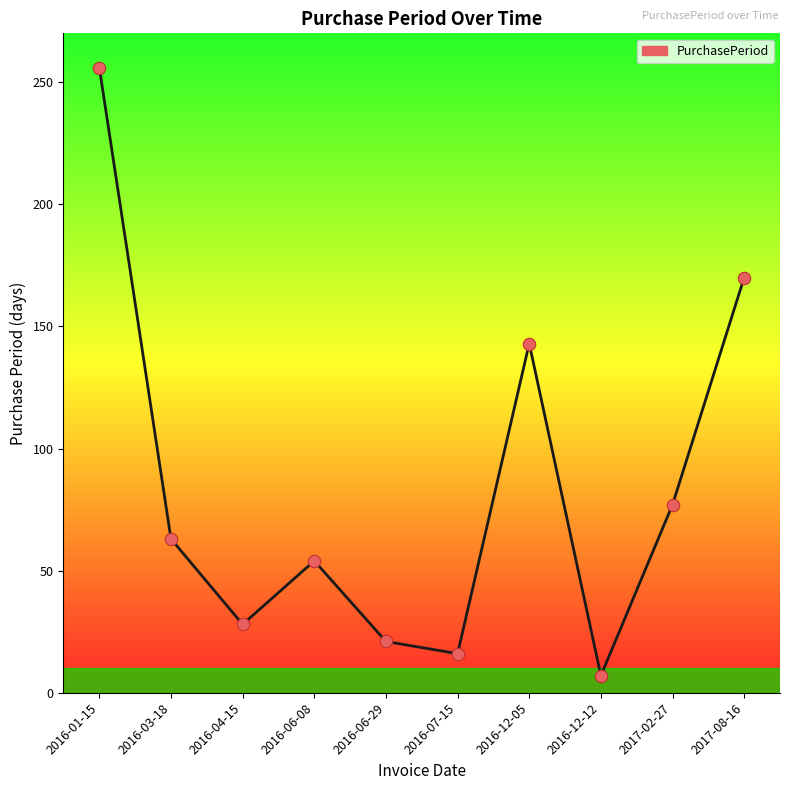

Which has a higher value, 2016-04-15 or 2017-08-16?

2017-08-16